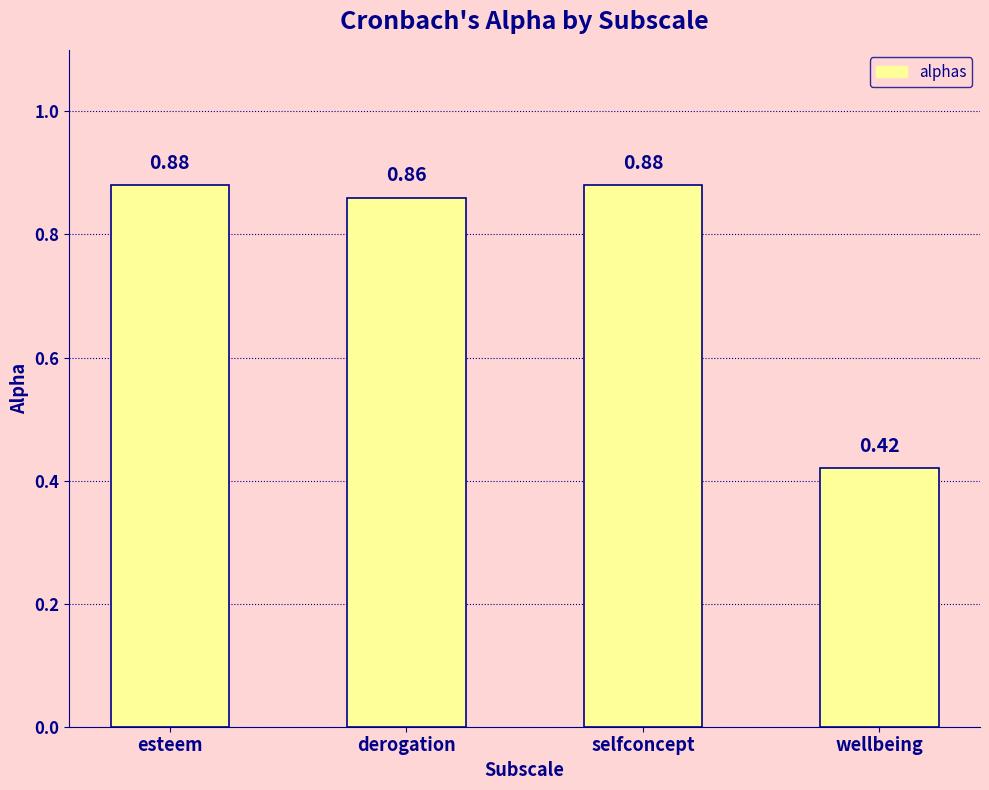

What is the label of the 4th bar from the left?

wellbeing